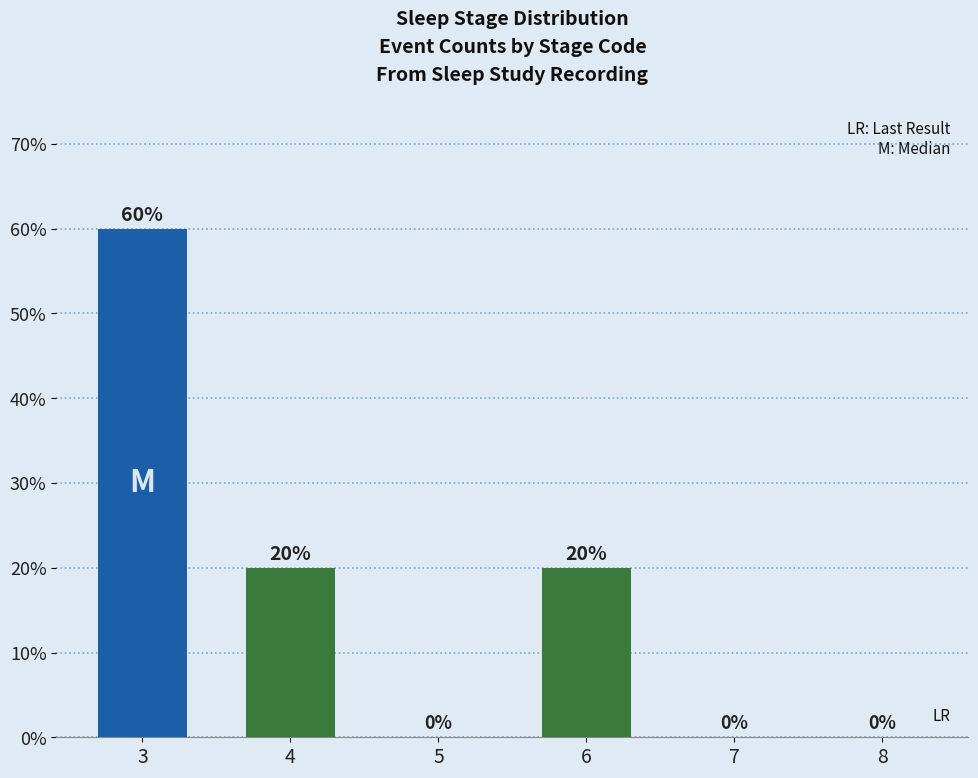

What is the maximum value shown in the chart?

60